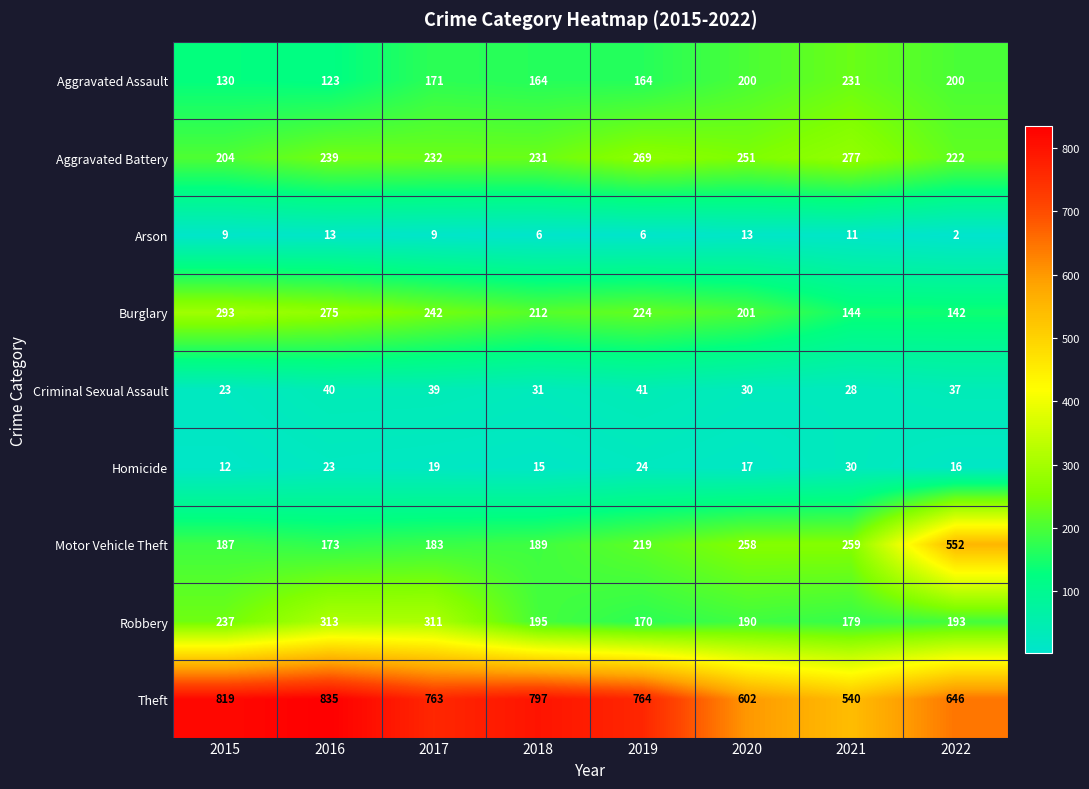

Where is Criminal Sexual Assault nearest to the value 32?

2018